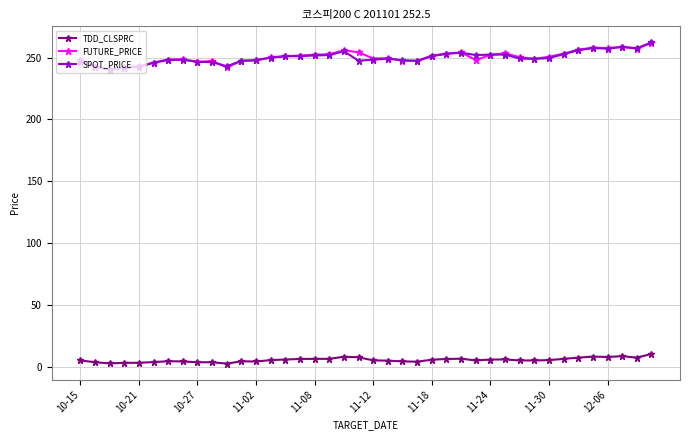

True or false: SPOT_PRICE and TDD_CLSPRC cross at least once.

False